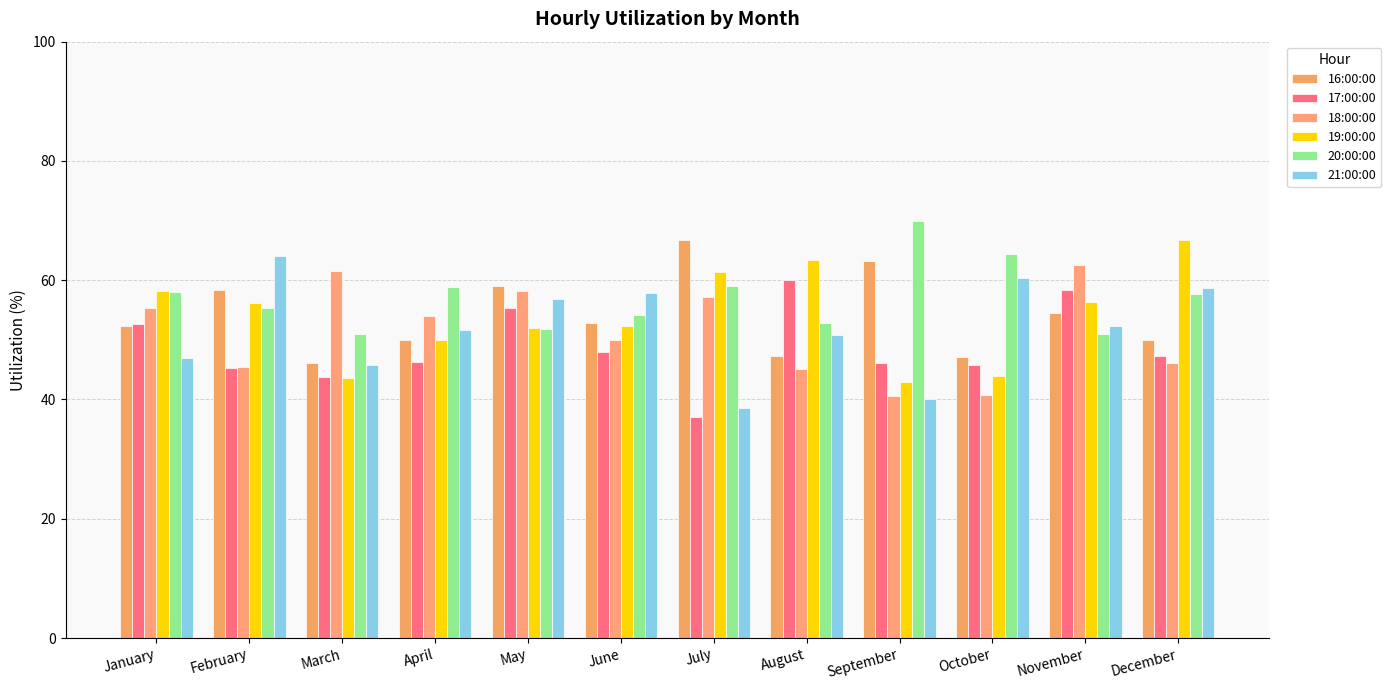

How many bars are there in each group?

6